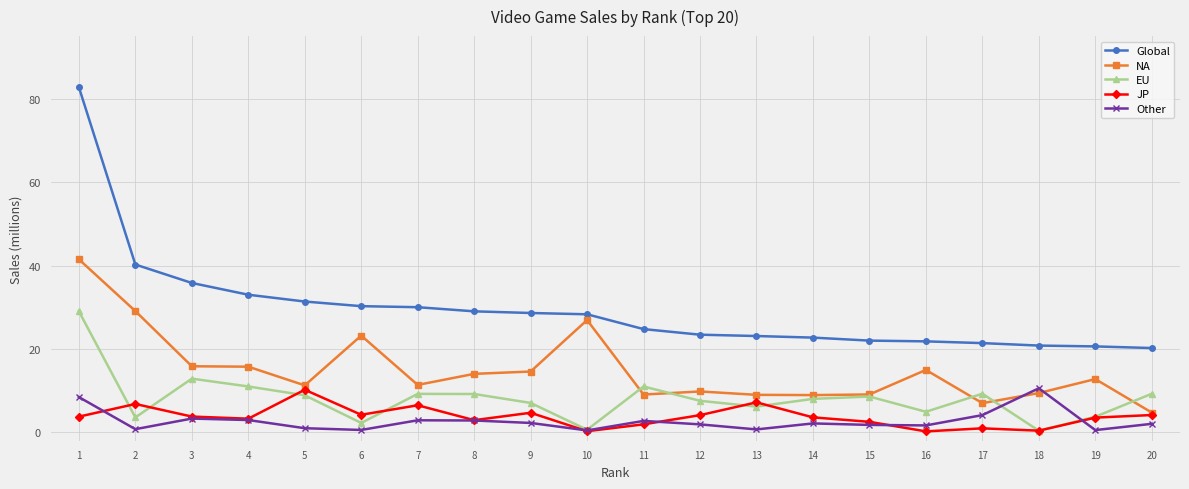

What is the maximum value shown in the chart?

82.7